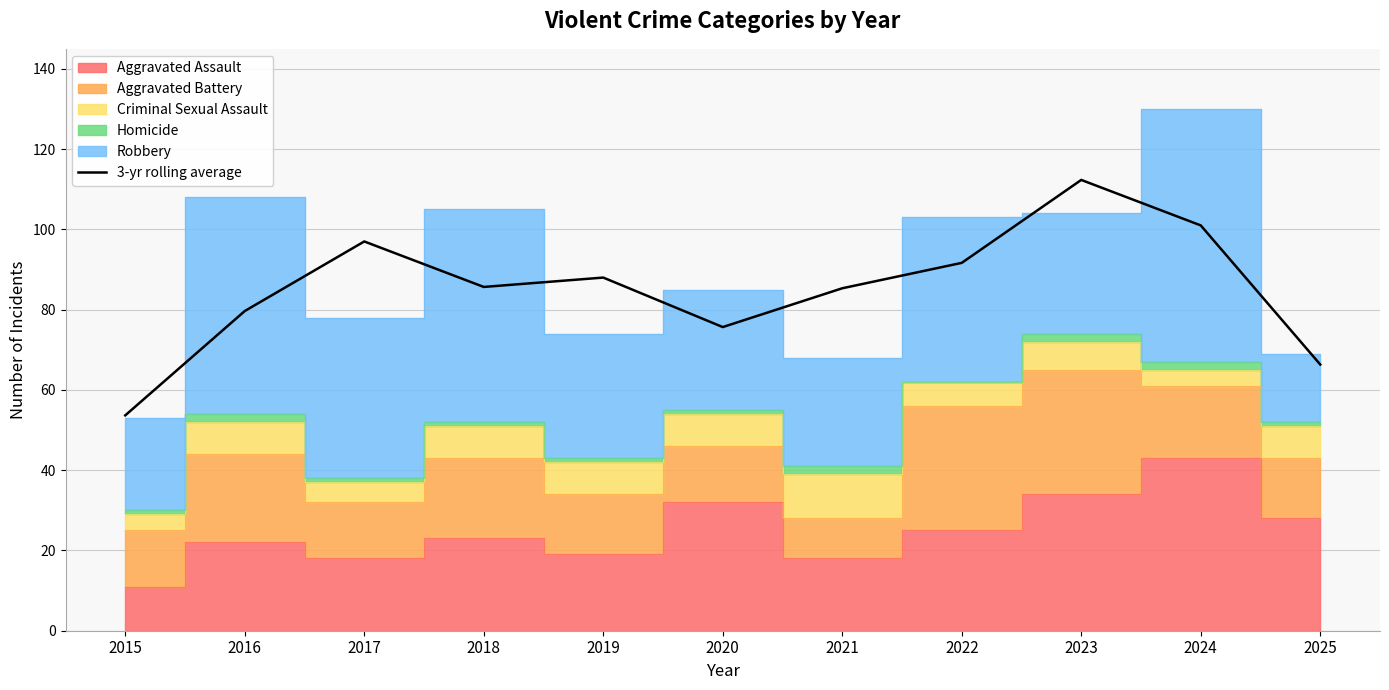

The value at 2025 is 32.9. True or false?

False